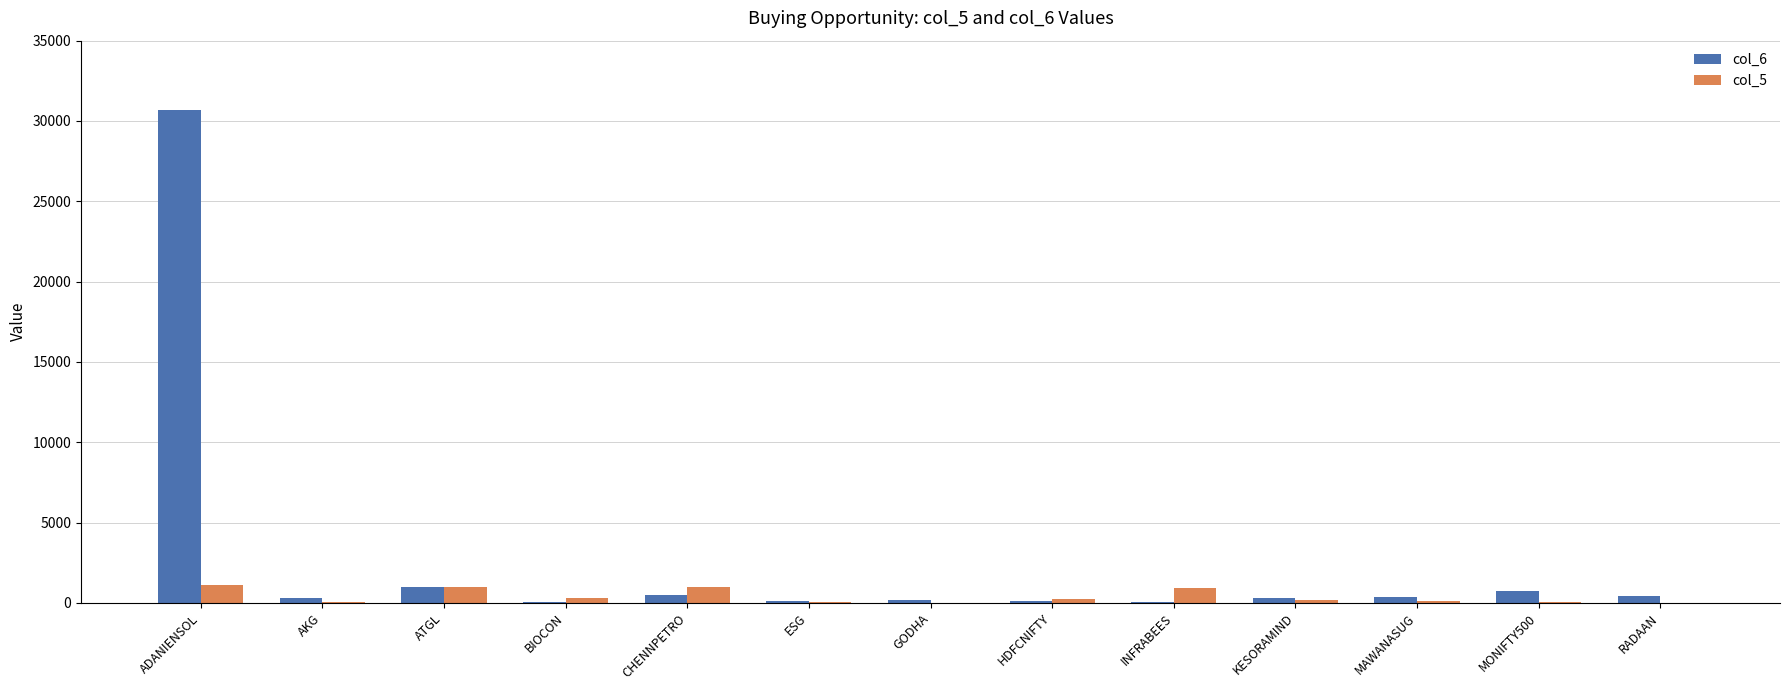

What is the total value across all series at MAWANASUG?

468.4